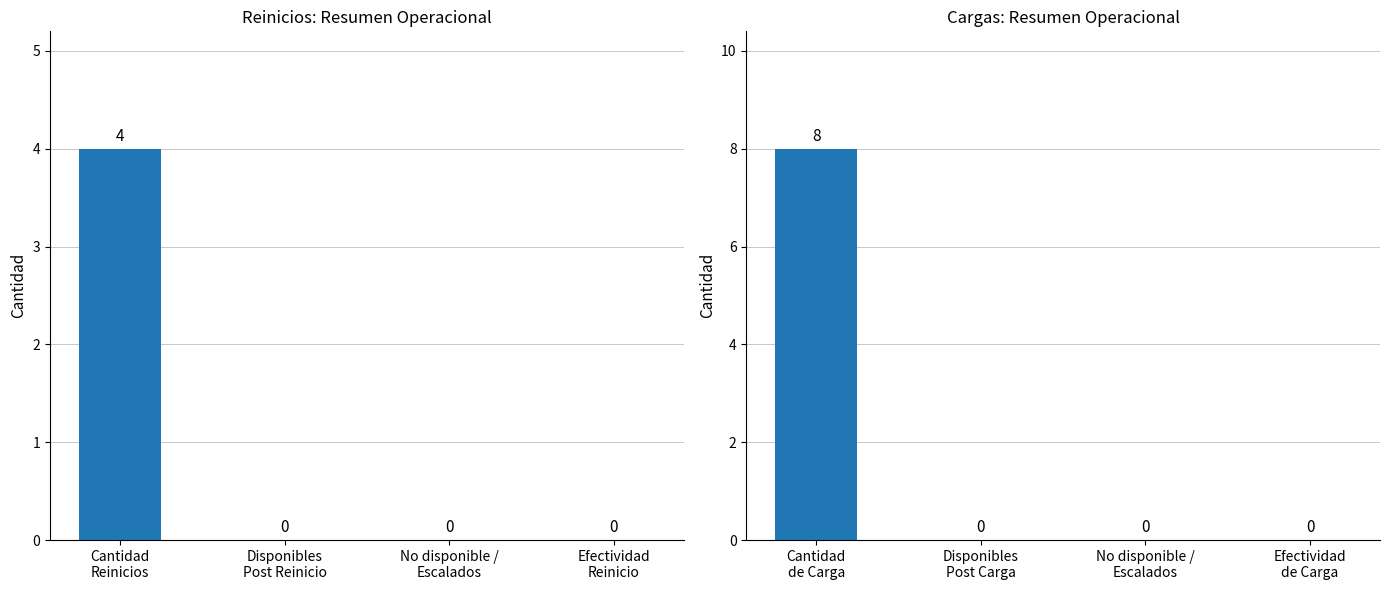

What is the difference between the maximum and second lowest values in the Reinicios series?

4